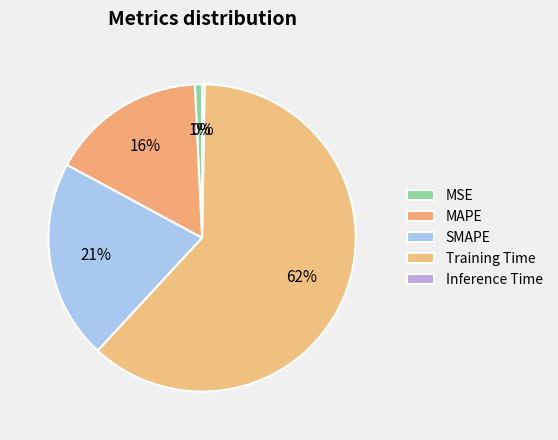

To the nearest percent, what portion does SMAPE represent?

21%